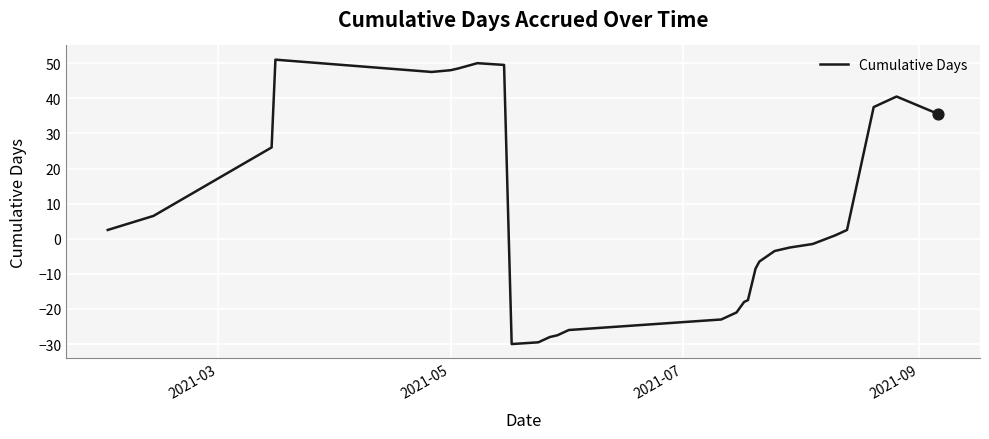

What is the greatest value displayed?

51.0